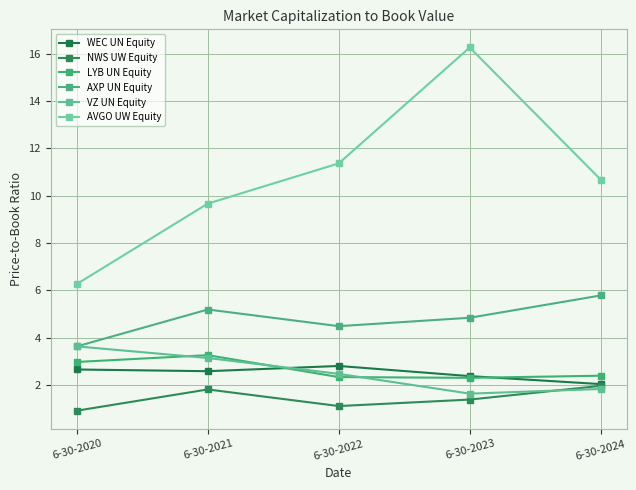

Which series has the largest range (max minus min)?

AVGO UW Equity